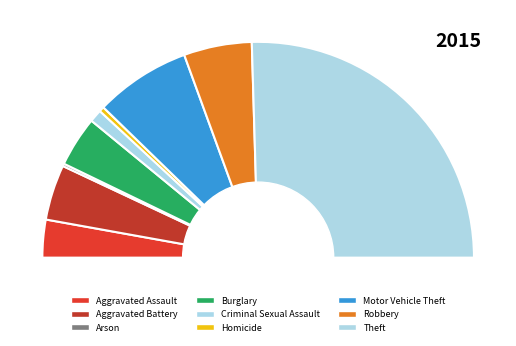

What is the ratio of the value at Homicide to the value at Motor Vehicle Theft?

0.1